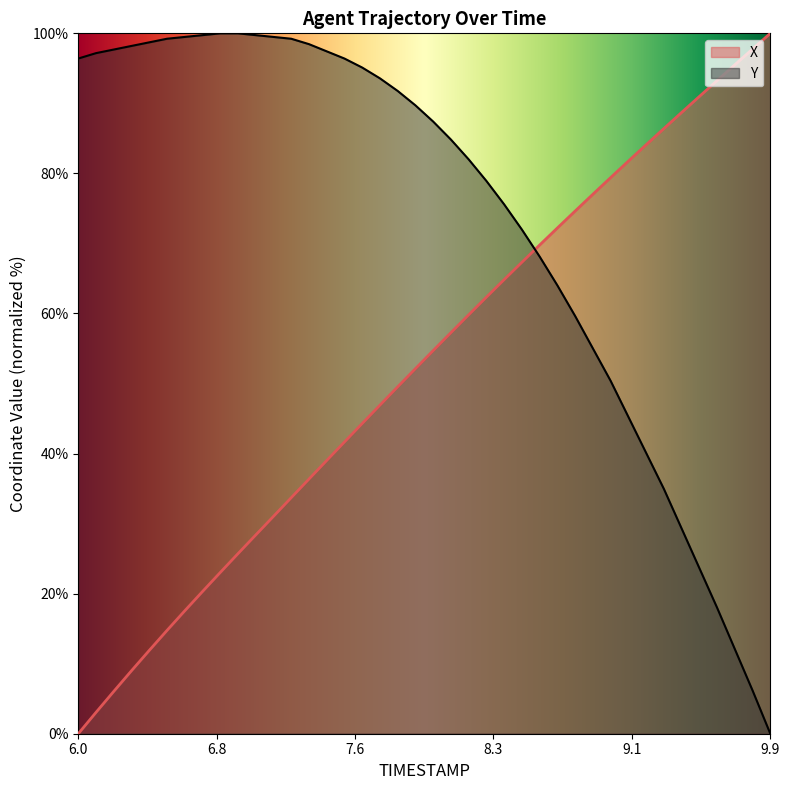

Does the chart have visible grid lines?

No